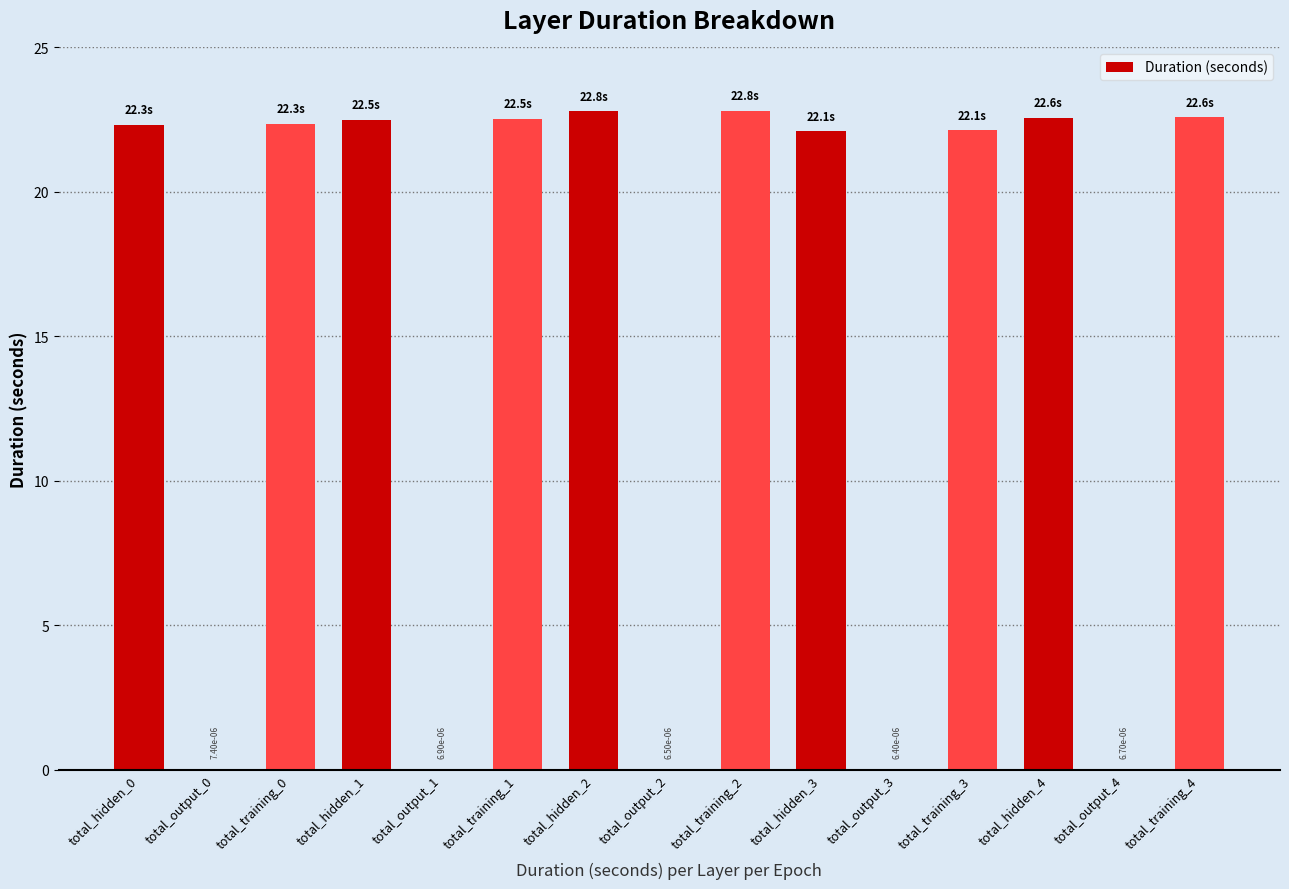

Approximately how many times larger is the value at total_training_4 compared to total_training_0?

1.0